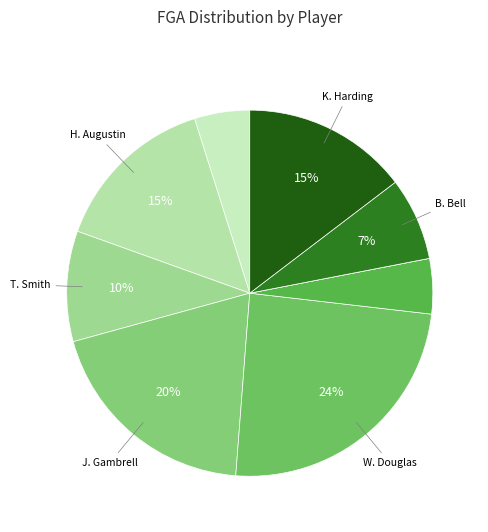

Is there a majority slice in this chart?

No